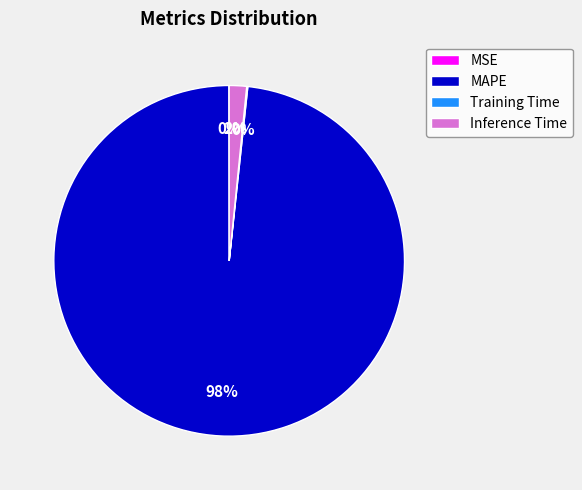

Which category has the biggest portion of the pie?

MAPE